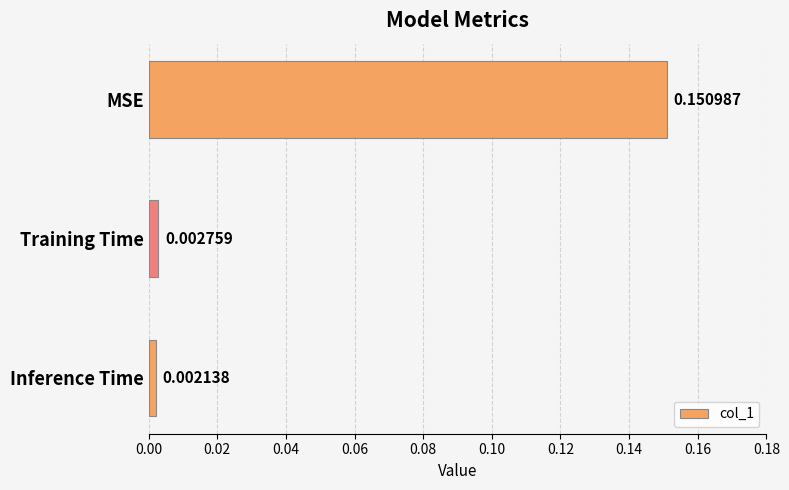

Rank the categories by value from lowest to highest.

Inference Time, Training Time, MSE